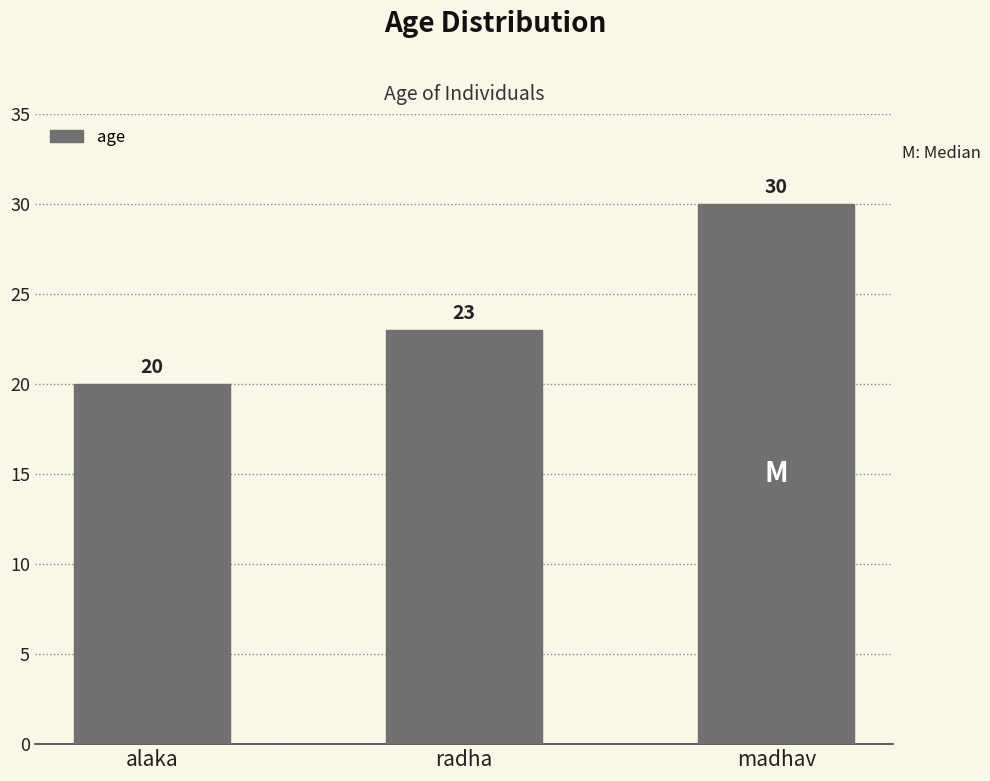

What is the label of the 1st bar from the left?

alaka